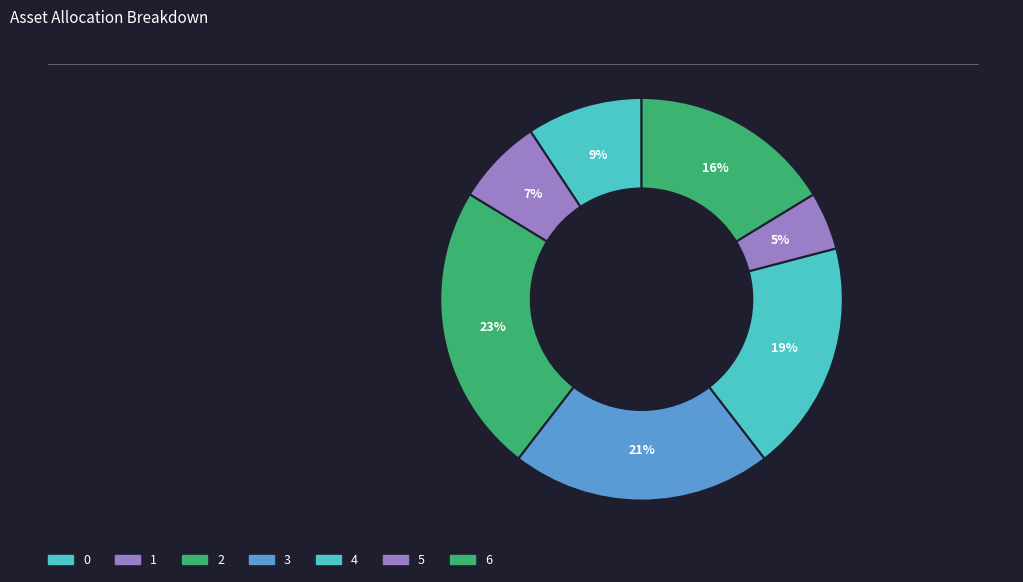

What is the largest slice in the pie chart?

2